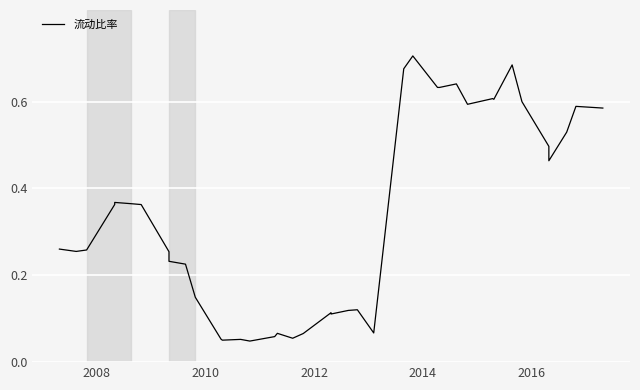

Where is the first local minimum?

2008